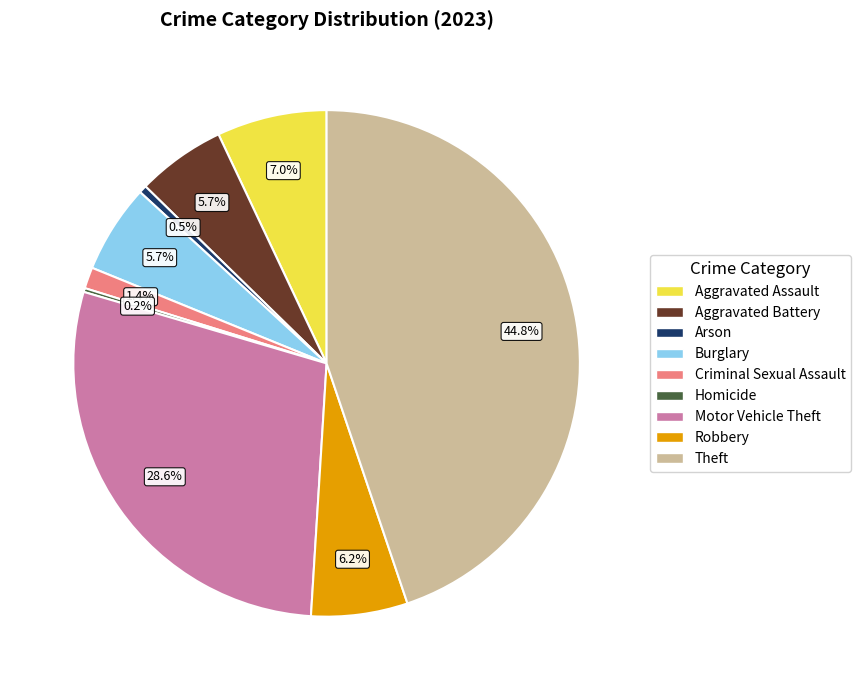

True or false: Criminal Sexual Assault accounts for 13% of the total.

False